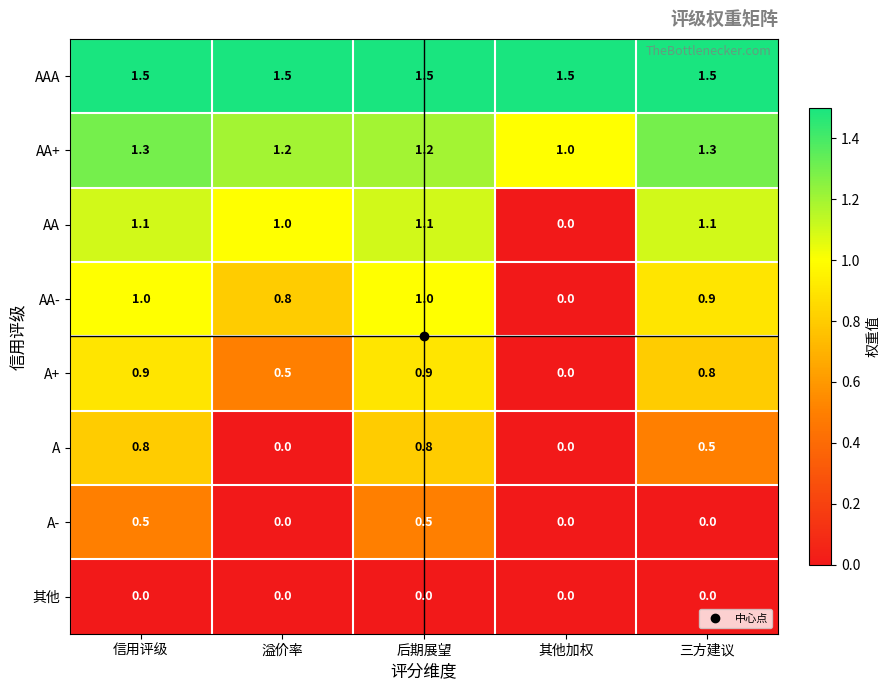

What is the sum of all AA values?

4.3